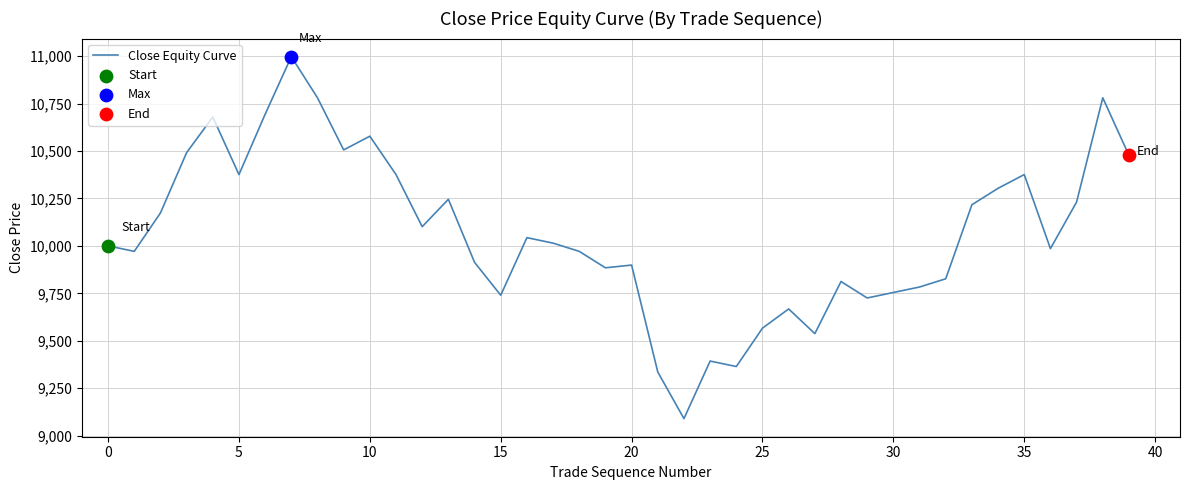

What is the minimum value shown in the chart?

9089.6